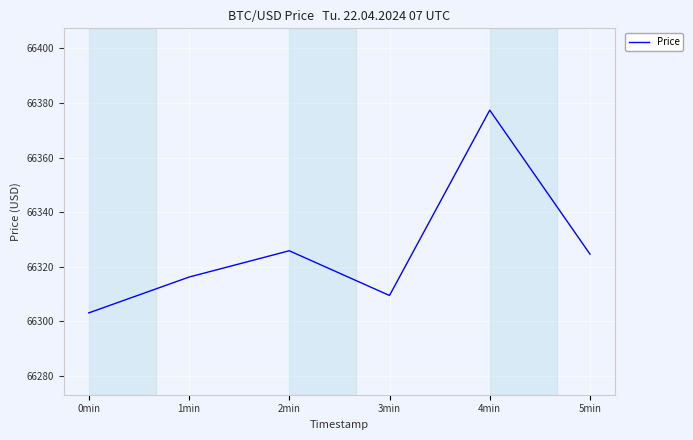

List the labels in order of value, smallest first.

0min, 3min, 1min, 5min, 2min, 4min